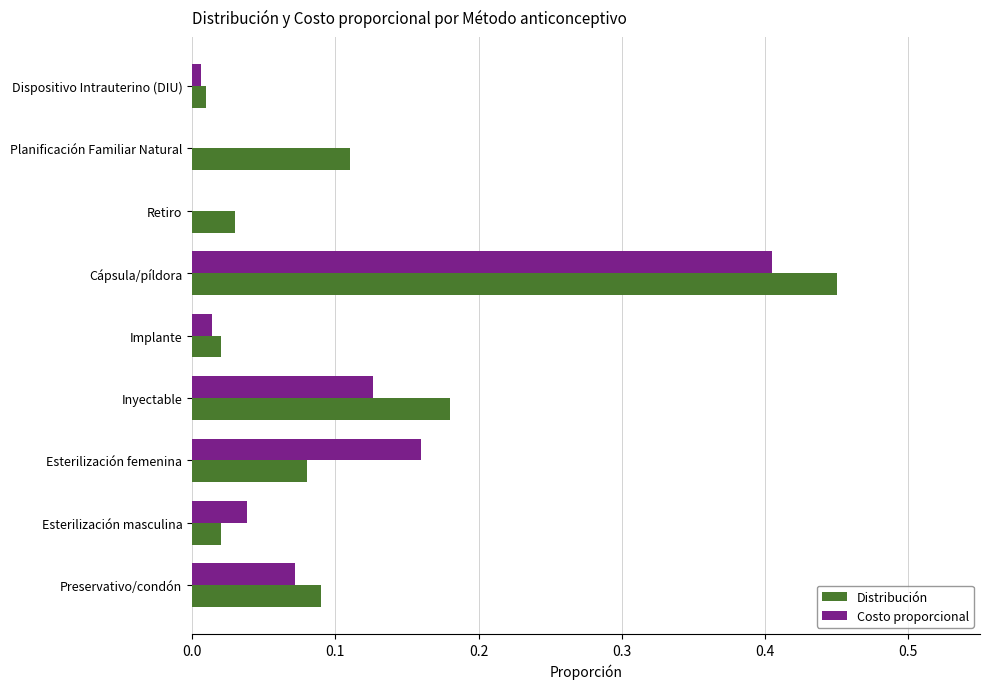

The value of Distribución at Dispositivo Intrauterino (DIU) is 0.0. True or false?

True